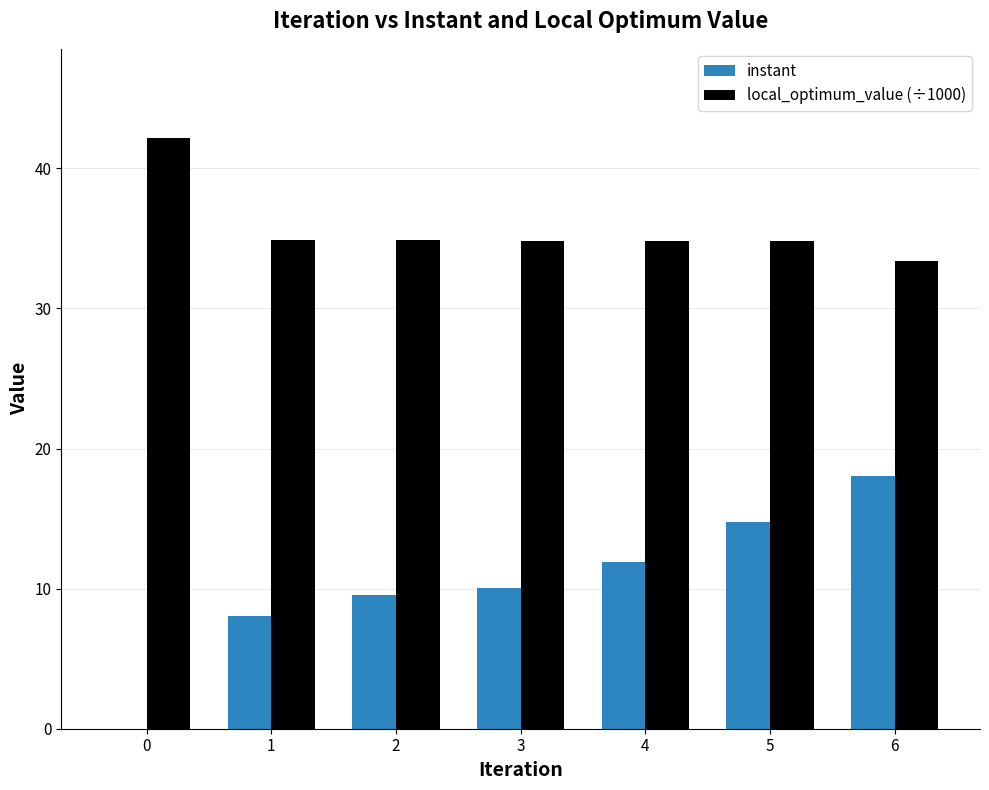

True or false: local_optimum_value (÷1000) has a value of 24.1 at 3.

False